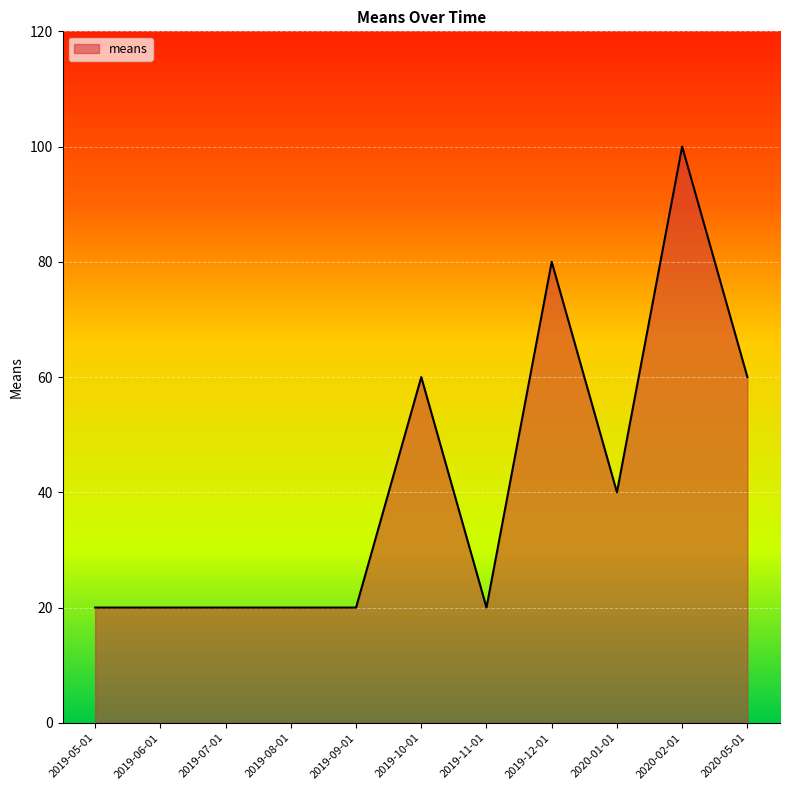

What is the sum of all values?

460